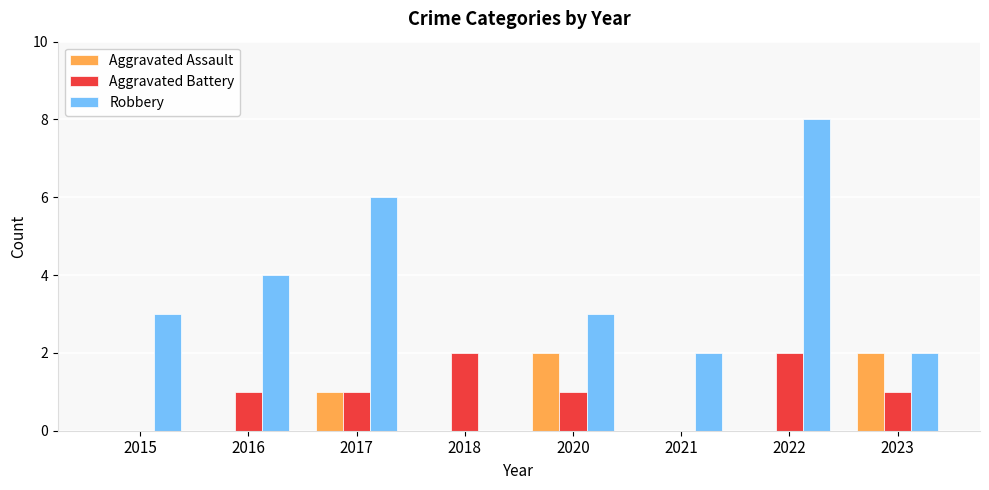

What is the maximum value for Robbery?

8